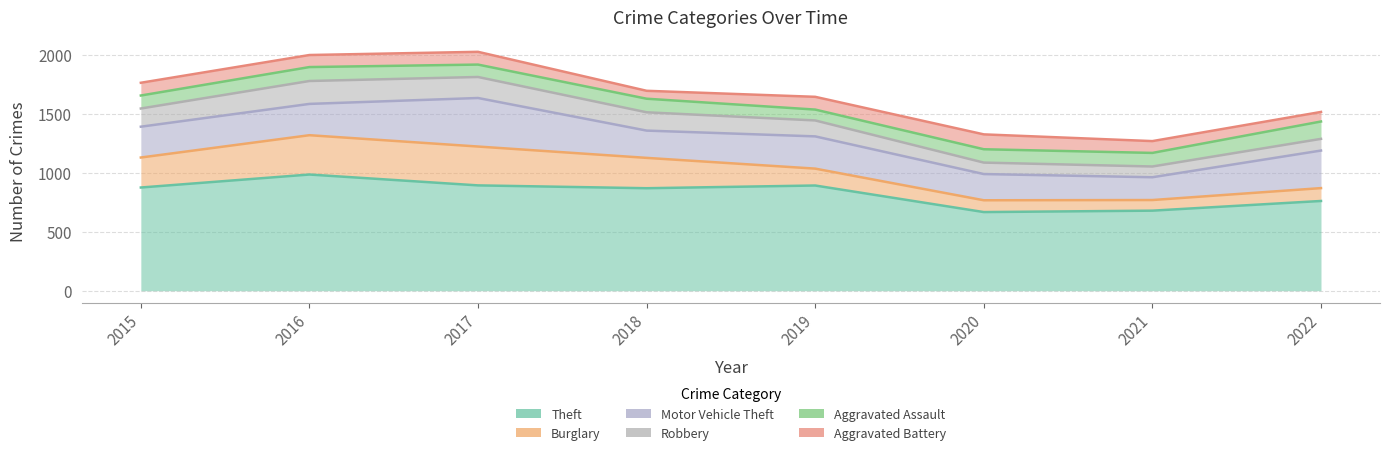

How many values in the Robbery series are below 154?

4